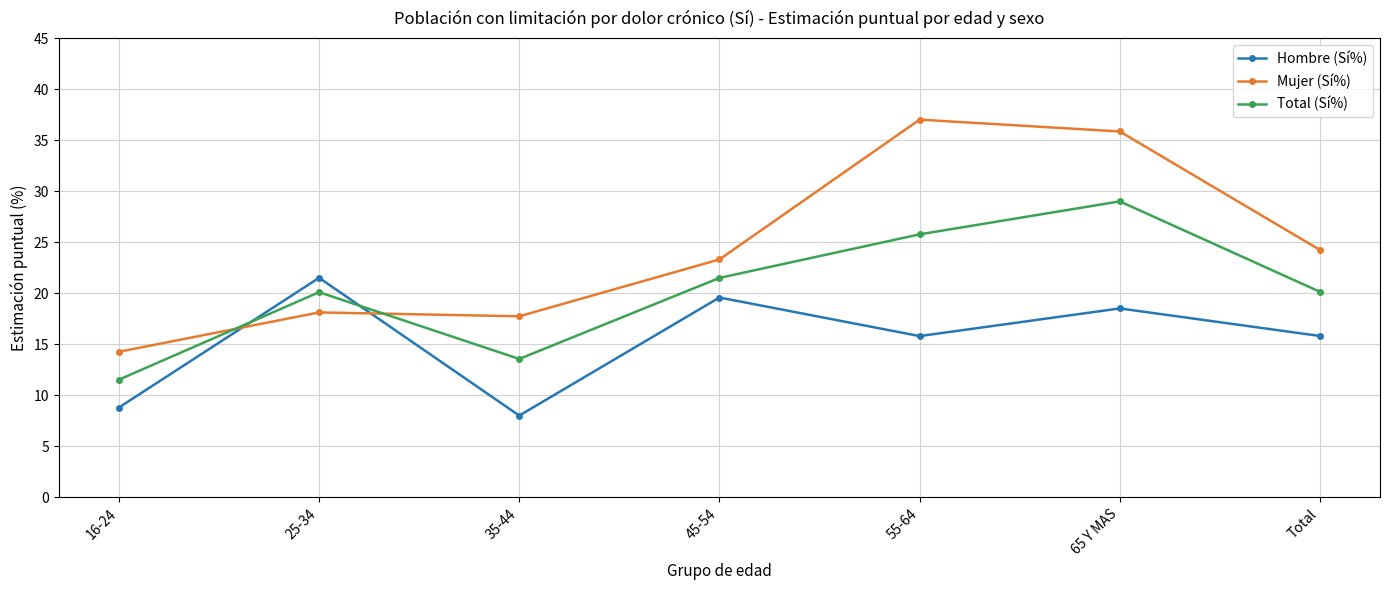

What is the label of the 2nd point from the left?

25-34